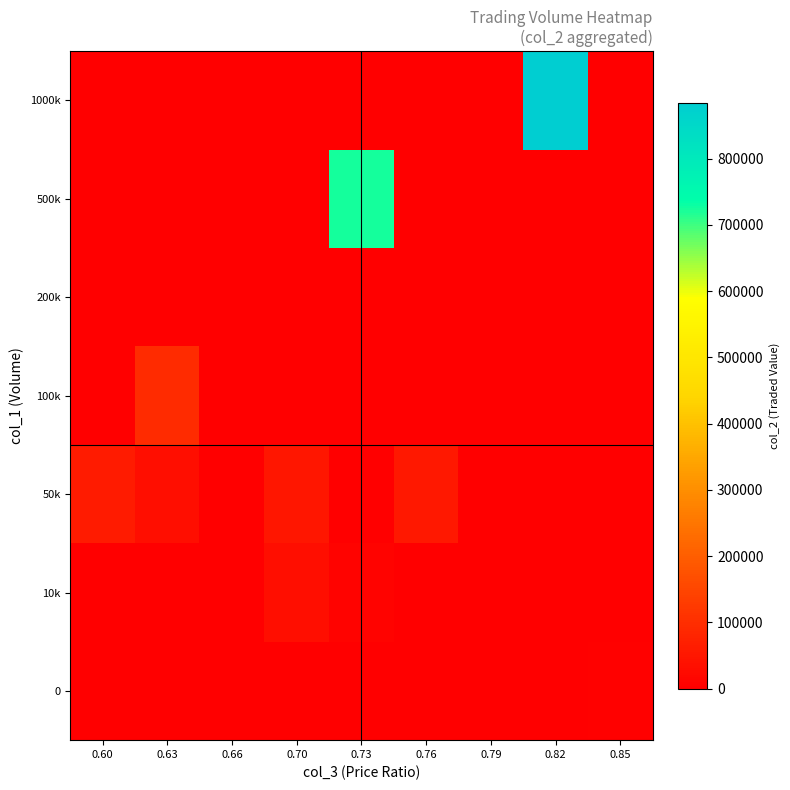

Reading right to left, extract all data points from this chart.

0: 0.85=6710	0.82=0	0.79=0	0.76=0	0.73=0	0.70=0	0.66=0	0.63=0	0.60=0
10k: 0.85=0	0.82=0	0.79=0	0.76=0	0.73=7500	0.70=31740	0.66=0	0.63=0	0.60=0
50k: 0.85=0	0.82=0	0.79=0	0.76=54100	0.73=0	0.70=49500	0.66=0	0.63=31500	0.60=61000
100k: 0.85=0	0.82=0	0.79=0	0.76=0	0.73=0	0.70=0	0.66=0	0.63=94500	0.60=0
200k: 0.85=0	0.82=0	0.79=0	0.76=0	0.73=0	0.70=0	0.66=0	0.63=0	0.60=0
500k: 0.85=0	0.82=0	0.79=0	0.76=0	0.73=722810	0.70=0	0.66=0	0.63=0	0.60=0
1000k: 0.85=0	0.82=884210	0.79=0	0.76=0	0.73=0	0.70=0	0.66=0	0.63=0	0.60=0